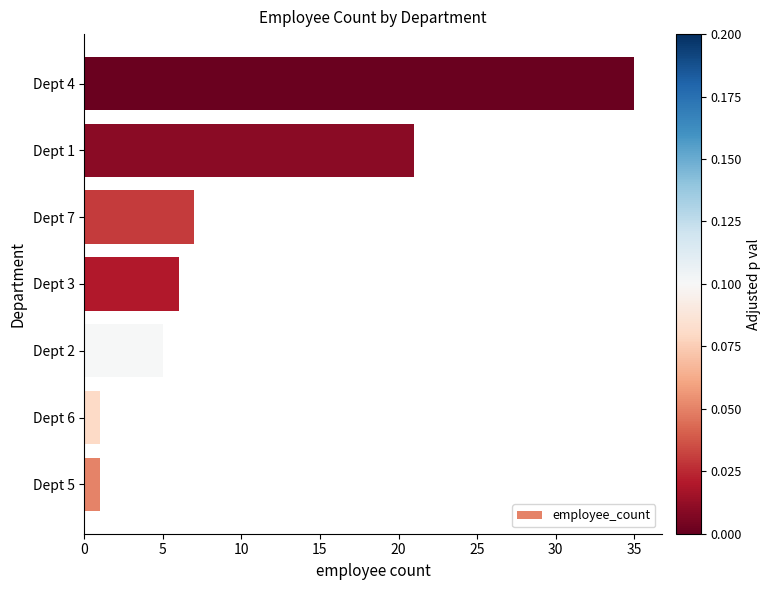

Reading bottom to top, transcribe all the data shown in this chart.

1	1	5	6	7	21	35